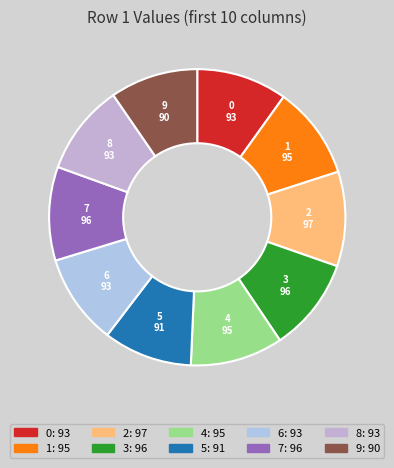

Do 4 and 8 together represent more than half of the pie?

No